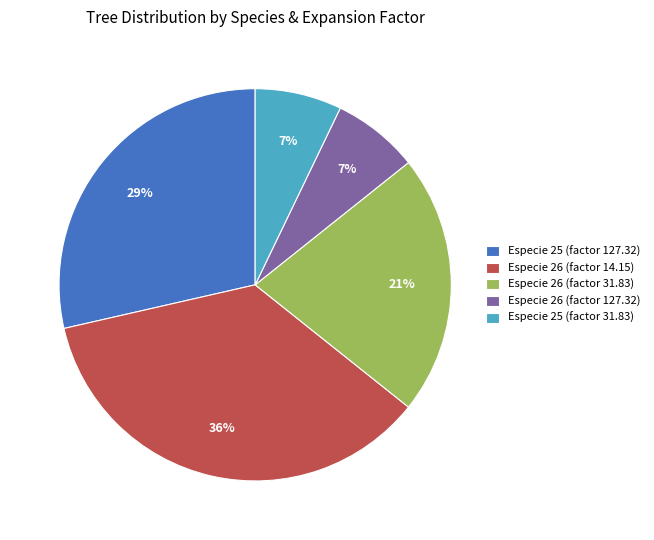

To the nearest percent, what portion does Especie 26 (factor 31.83) represent?

21%